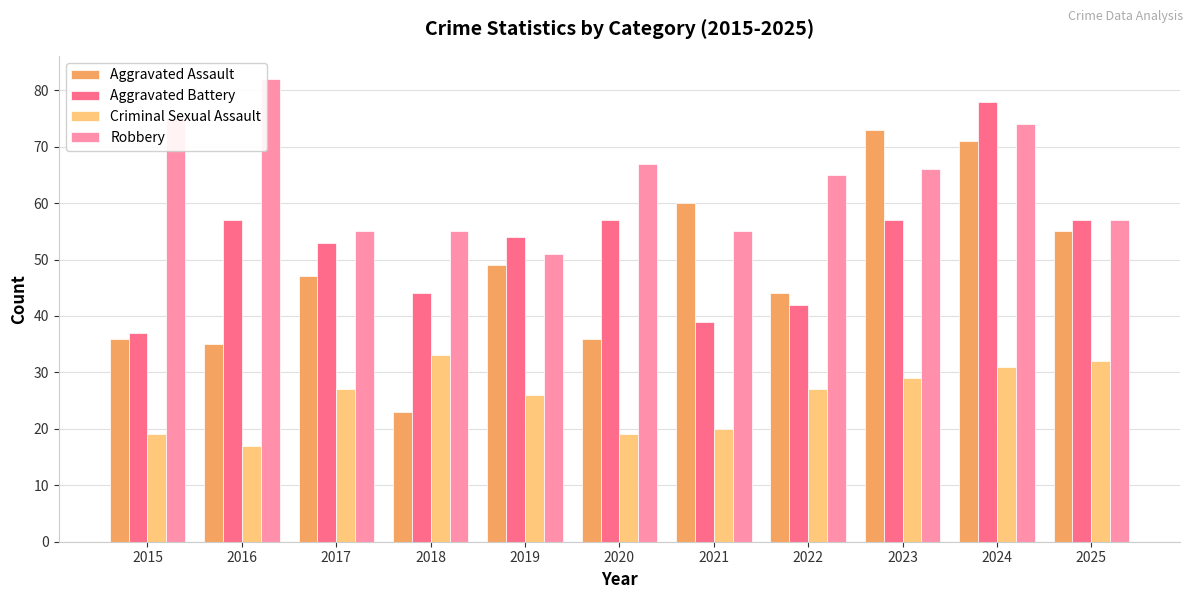

Is it true that Aggravated Assault equals 23 at 2018?

True